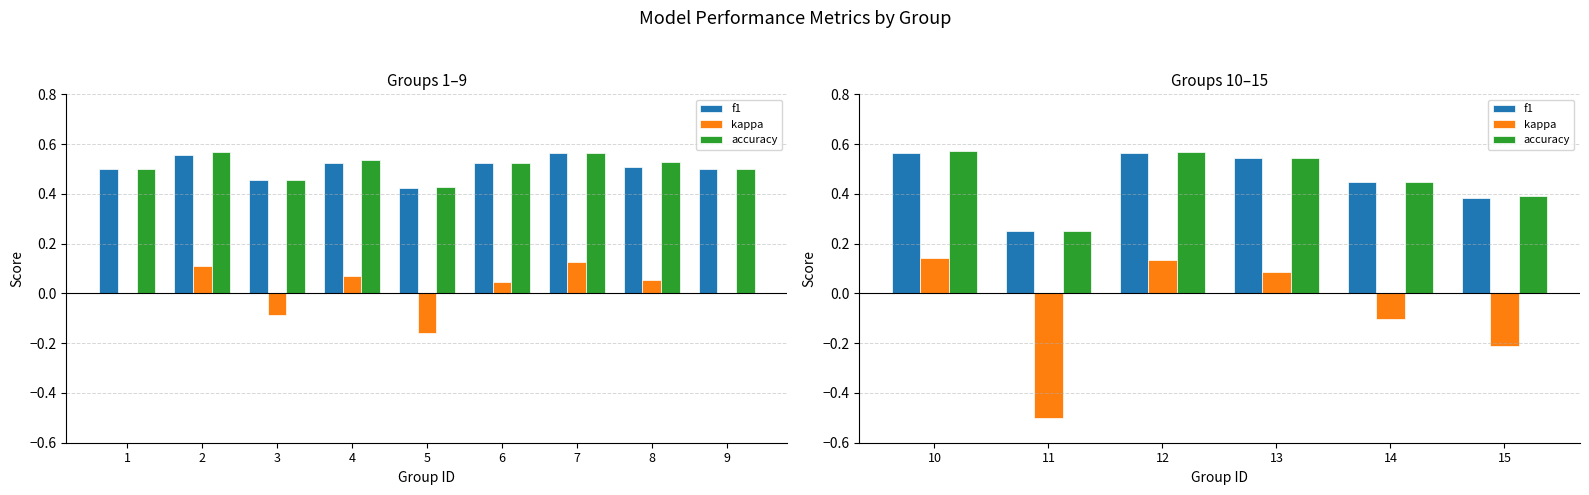

How many bars are there in each group?

3